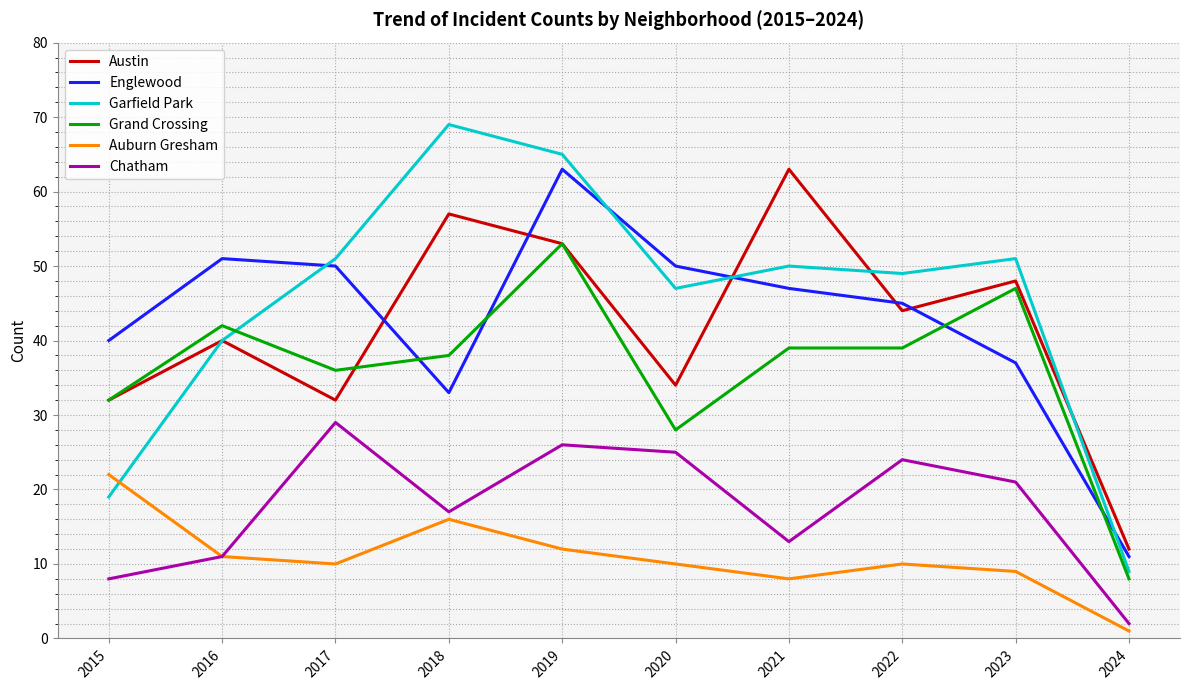

What is the maximum value for Englewood?

63